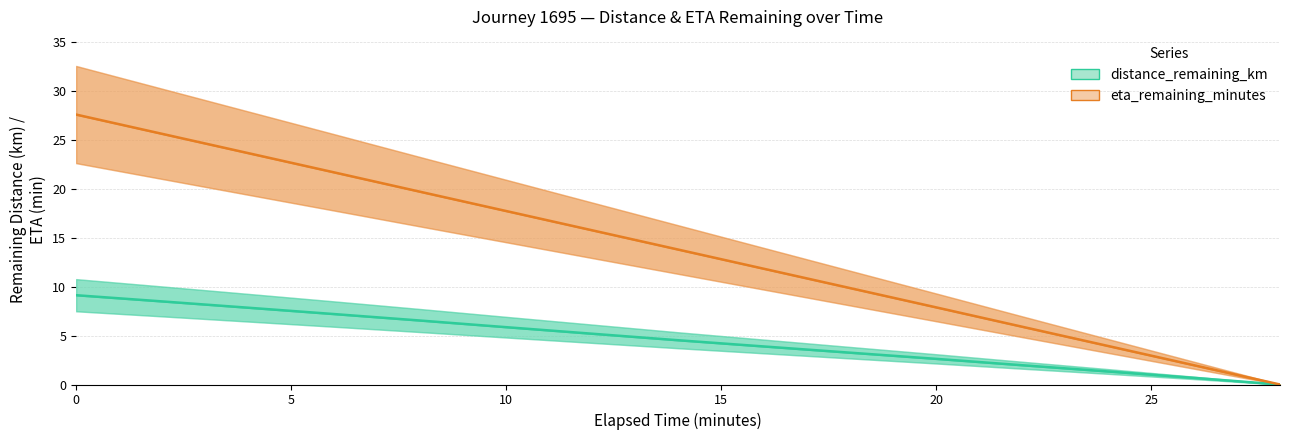

The distance_remaining_km series shows 2.8 at 15. True or false?

False